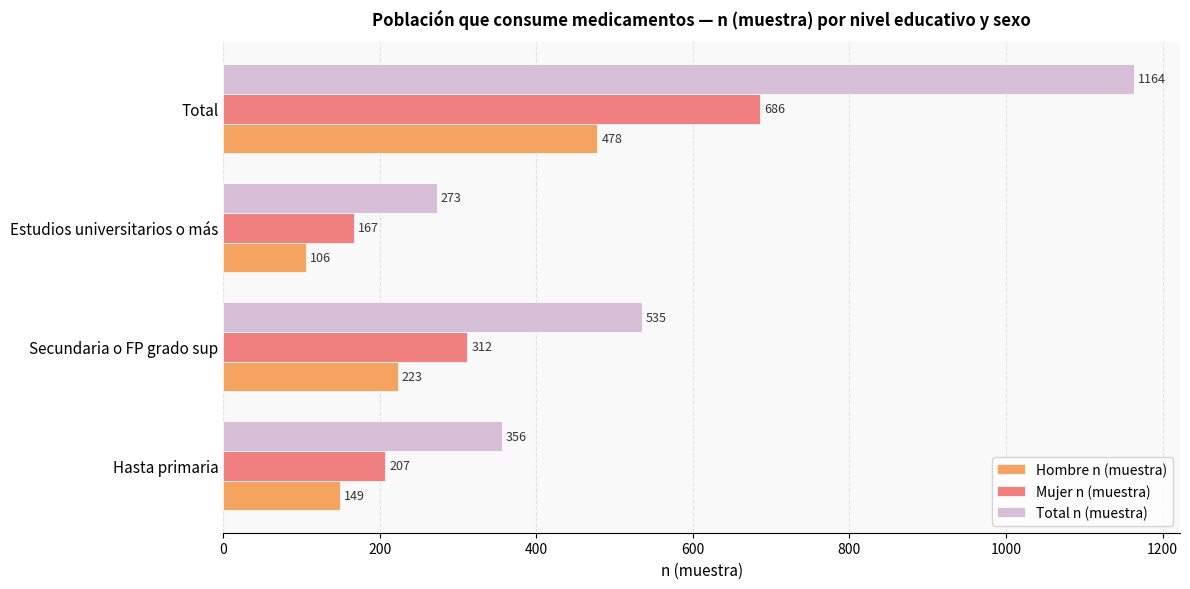

List the series in order of their overall mean, highest first.

Total n (muestra), Mujer n (muestra), Hombre n (muestra)